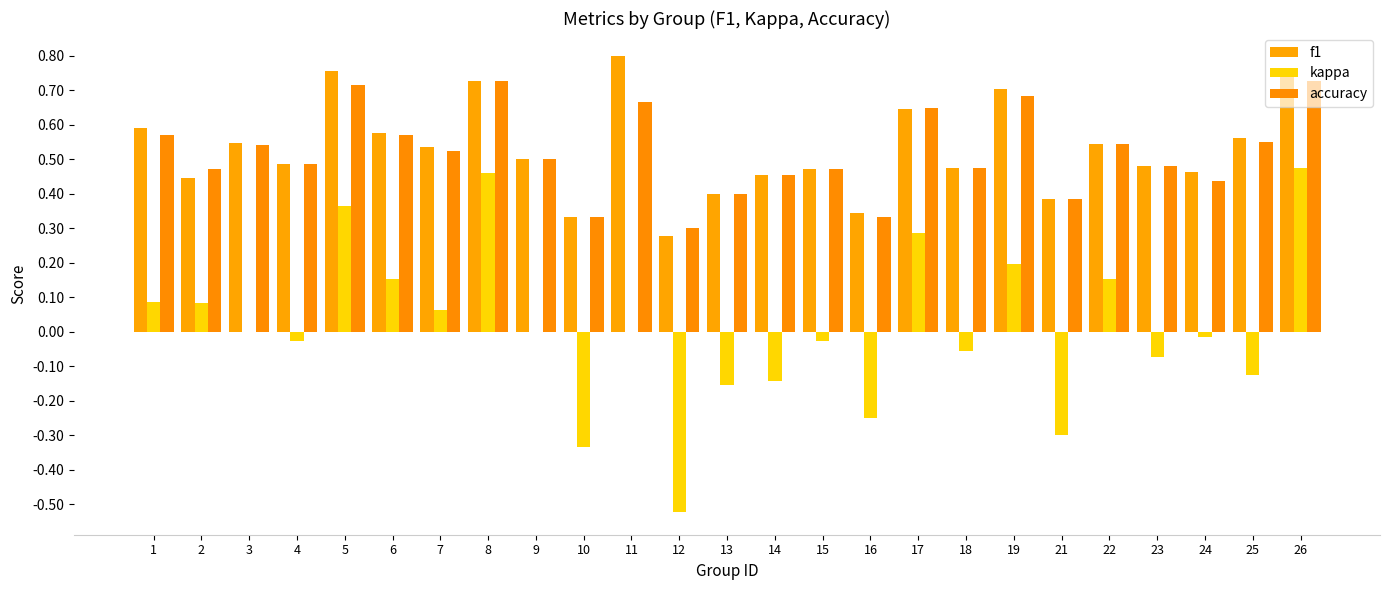

What is the difference between the maximum and minimum values in the f1 series?

0.5